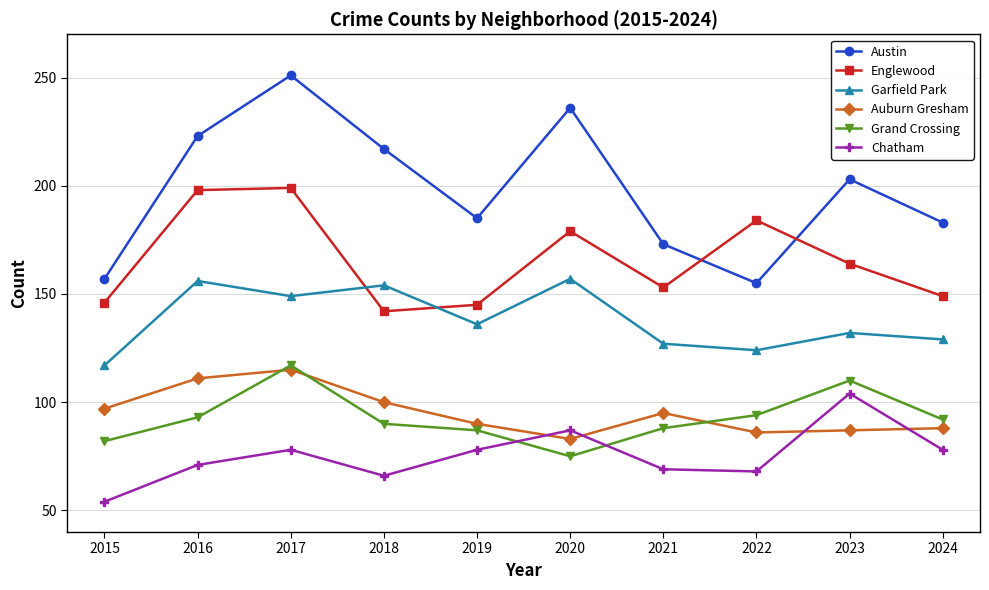

What is the value of the Chatham point at the 7th from the left?

69